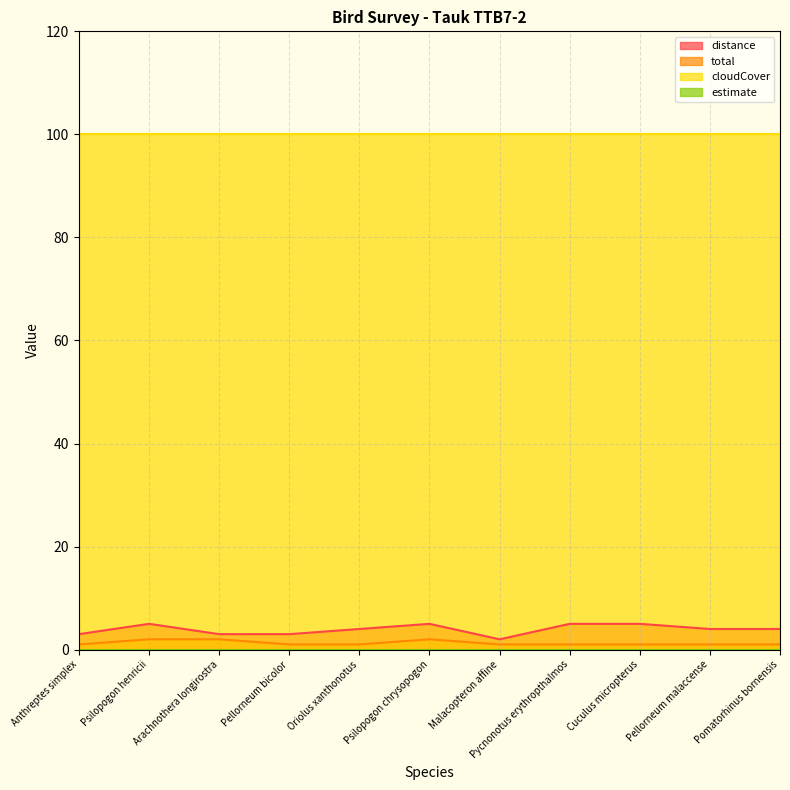

What is the average value of the distance series?

4